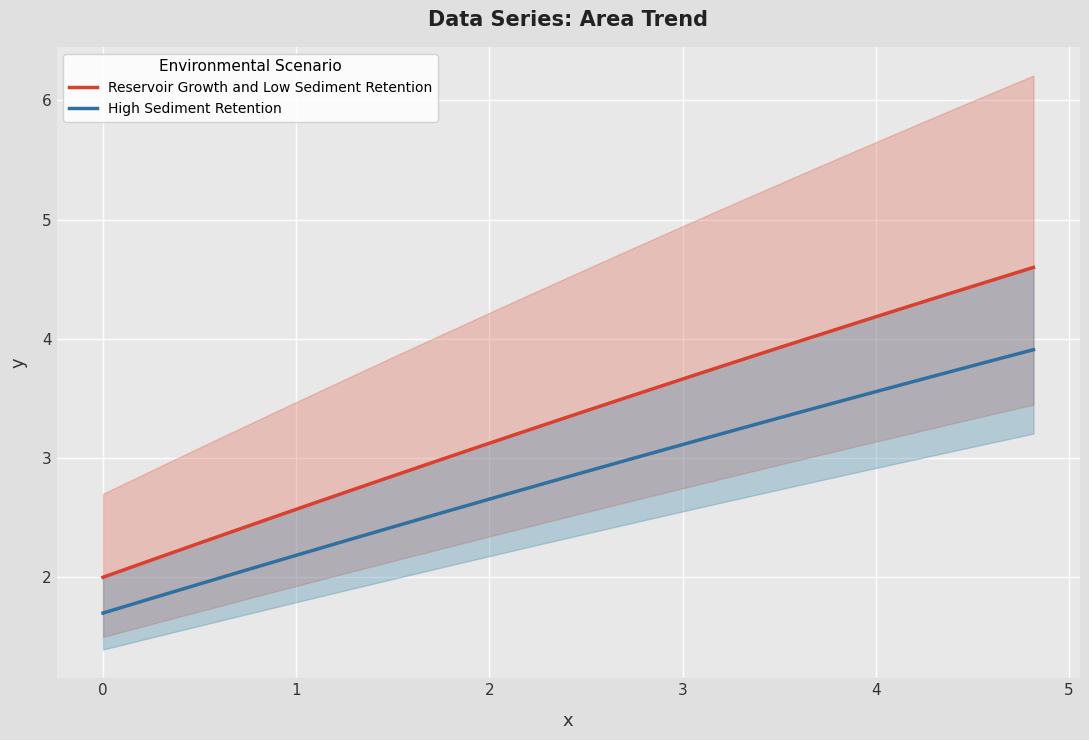

Reading left to right, what are all the values shown in this chart?

Reservoir Growth and Low Sediment Retention: 2.0	2.1	2.1	2.2	2.3	2.4	2.4	2.5	2.6	2.6	2.7	2.8	2.8	2.9	3.0	3.1	3.1	3.2	3.3	3.3	3.4	3.5	3.5	3.6	3.7	3.7	3.8	3.8	3.9	4.0	4.0	4.1	4.2	4.2	4.3	4.4	4.4	4.5	4.5	4.6
High Sediment Retention: 1.7	1.8	1.8	1.9	1.9	2.0	2.1	2.1	2.2	2.2	2.3	2.4	2.4	2.5	2.5	2.6	2.7	2.7	2.8	2.8	2.9	2.9	3.0	3.0	3.1	3.2	3.2	3.3	3.3	3.4	3.4	3.5	3.5	3.6	3.6	3.7	3.8	3.8	3.9	3.9